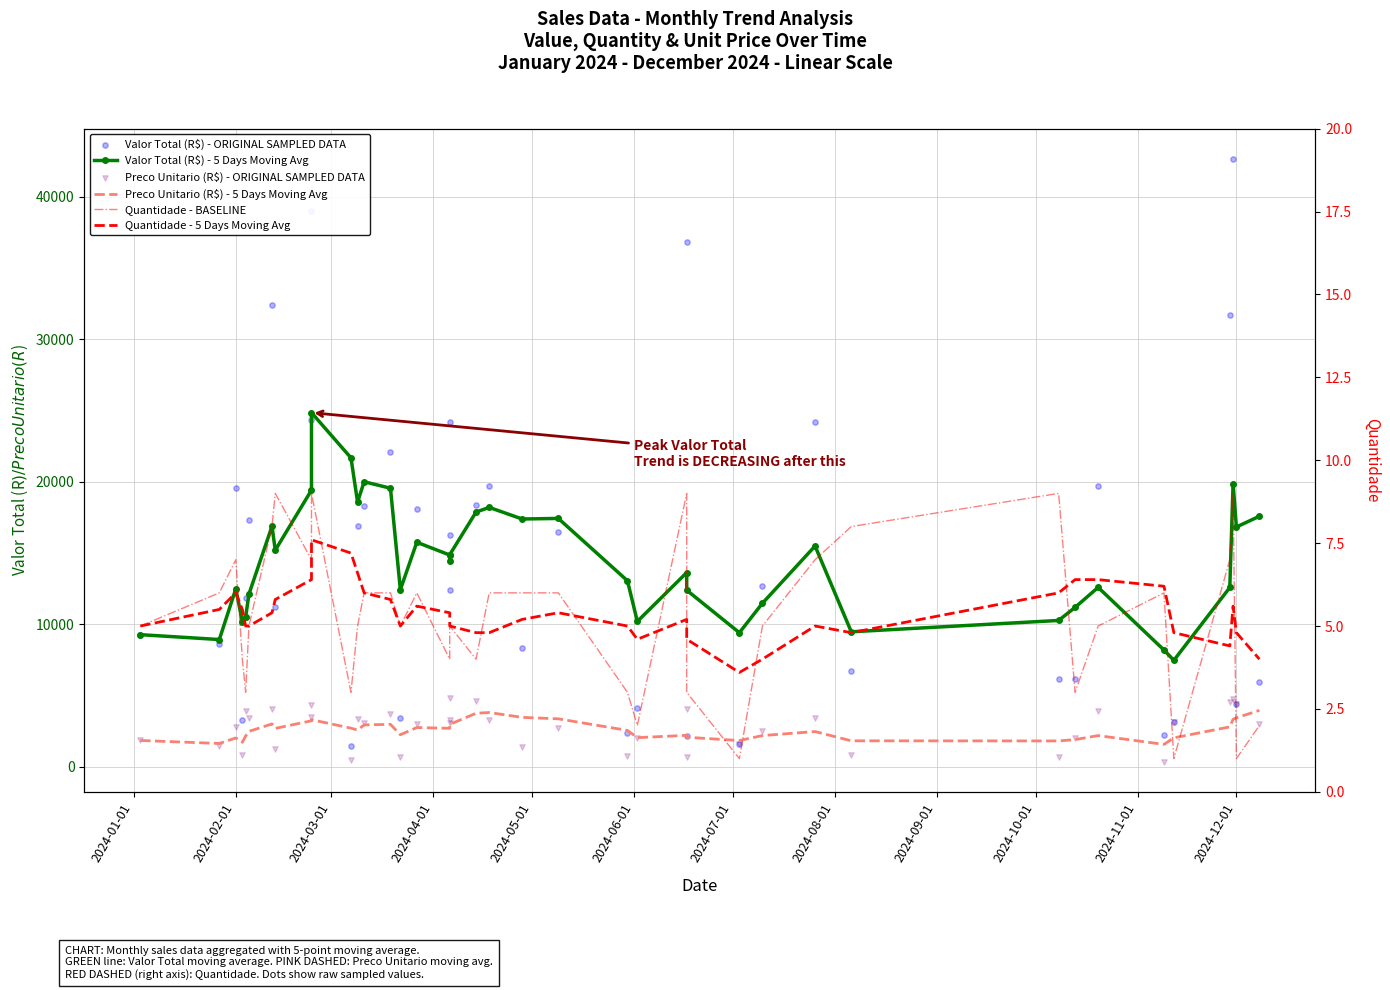

Which series has the largest total across all categories?

Valor Total (R$) - ORIGINAL SAMPLED DATA